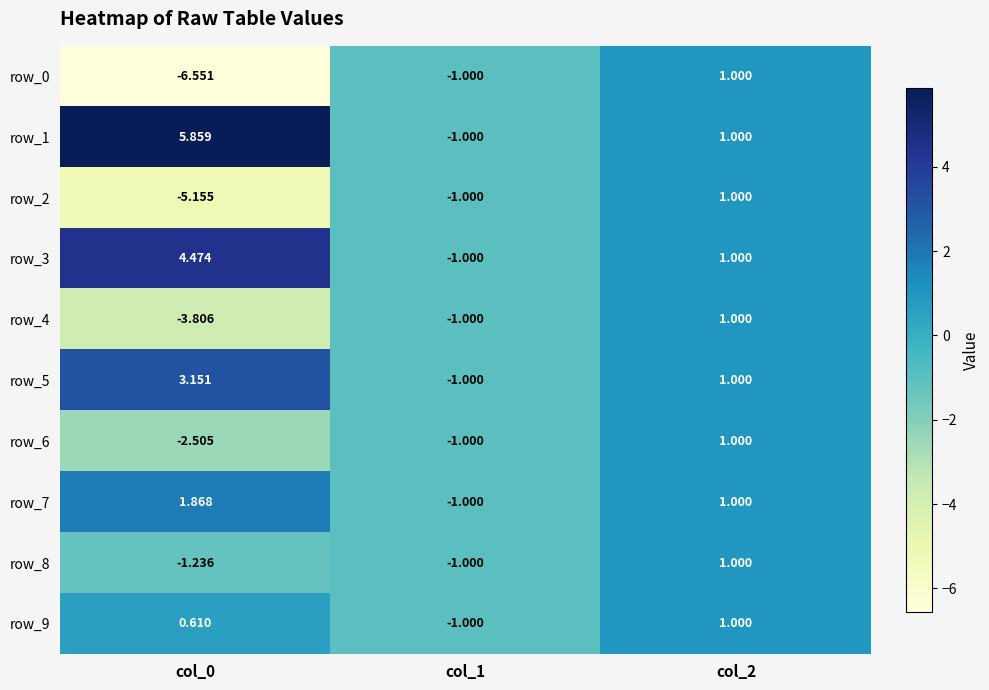

List the labels in order of row_3 value, largest first.

col_0, col_2, col_1